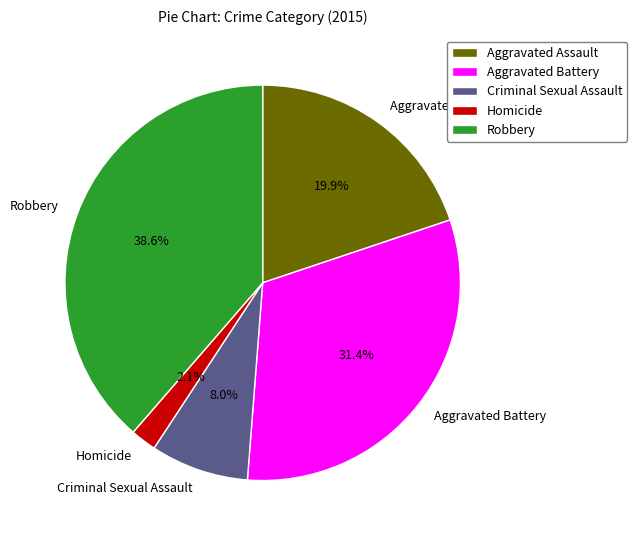

Does Aggravated Battery represent more than half of the total?

No